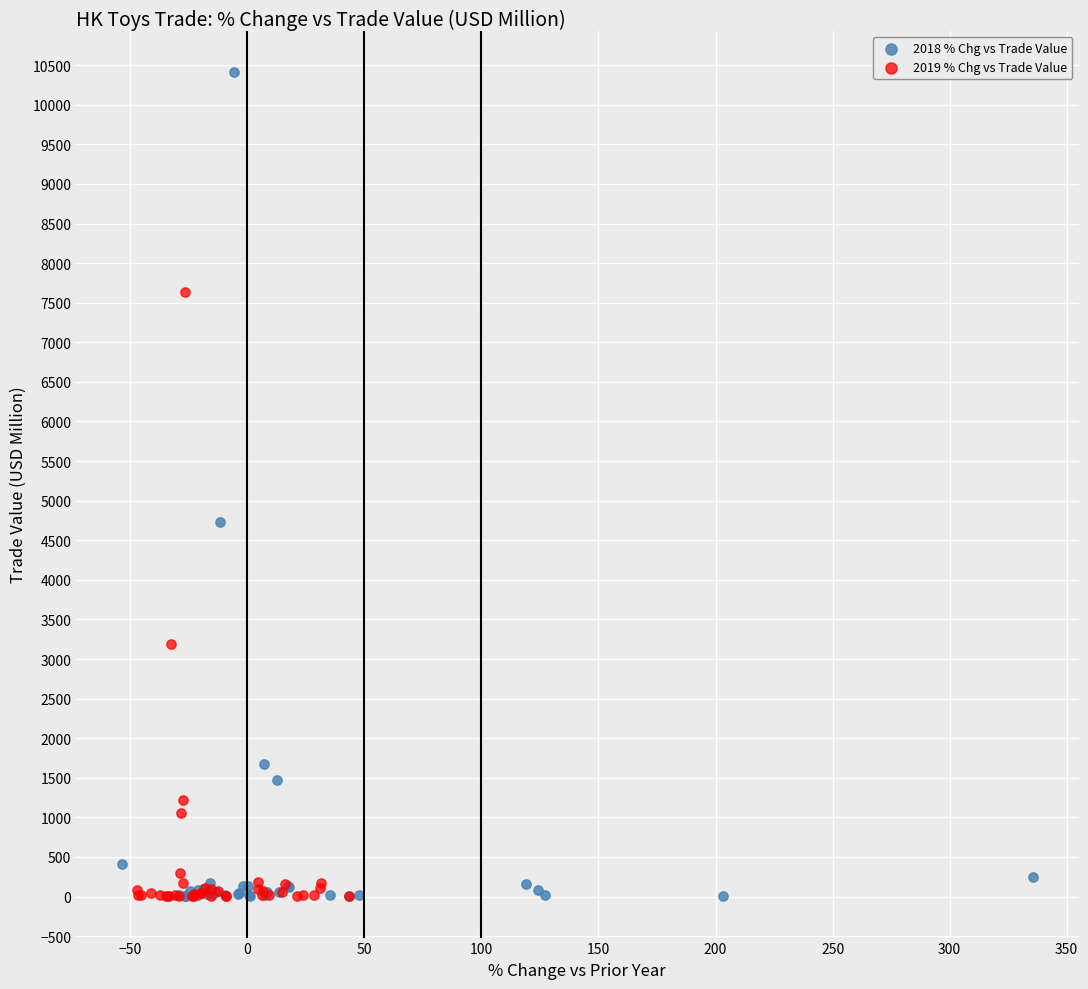

Which series has the widest spread of Y values?

2018 % Chg vs Trade Value